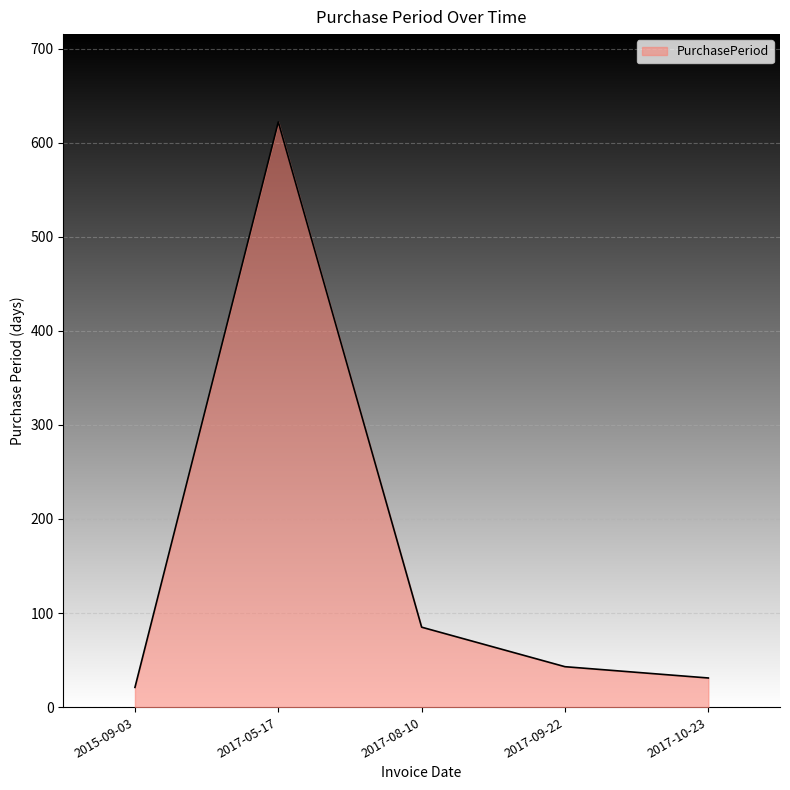

At which category does the chart reach its minimum across all series?

2015-09-03